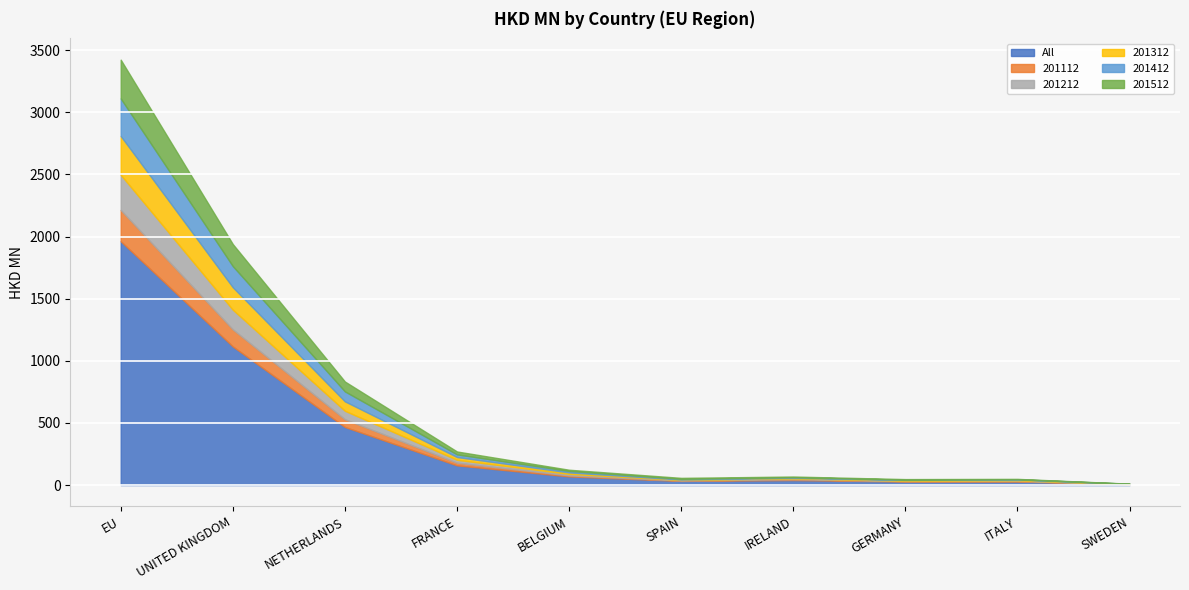

True or false: 201512 has more than 2 points higher than both neighbors.

False